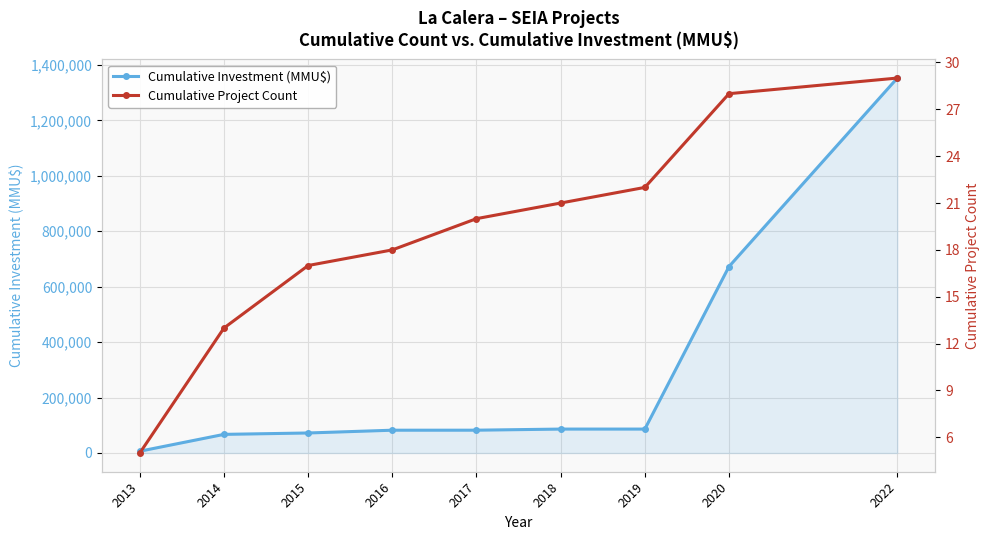

What is the average value of the Cumulative Project Count series?

19